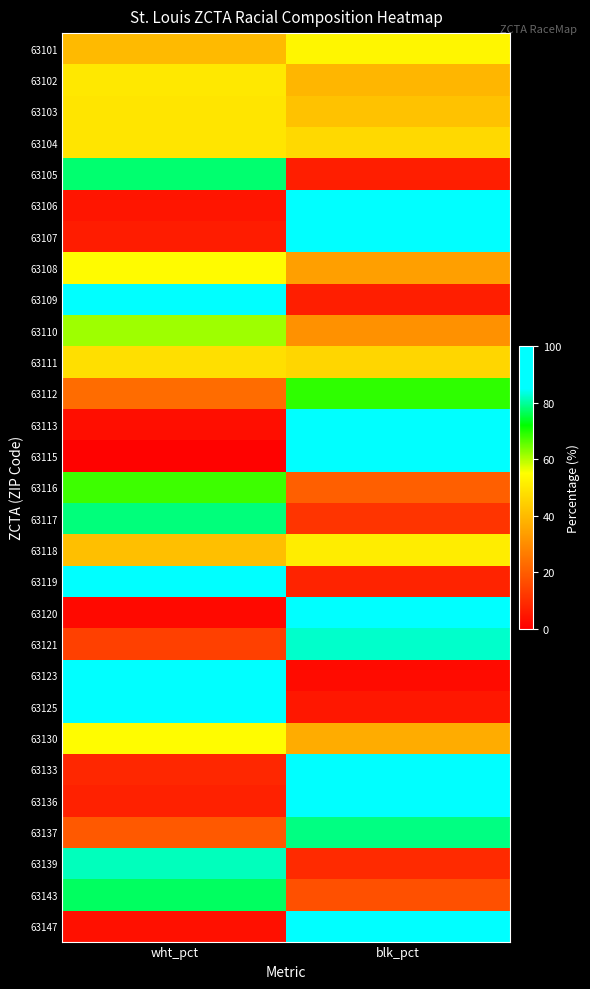

Count the number of data series in this chart.

29